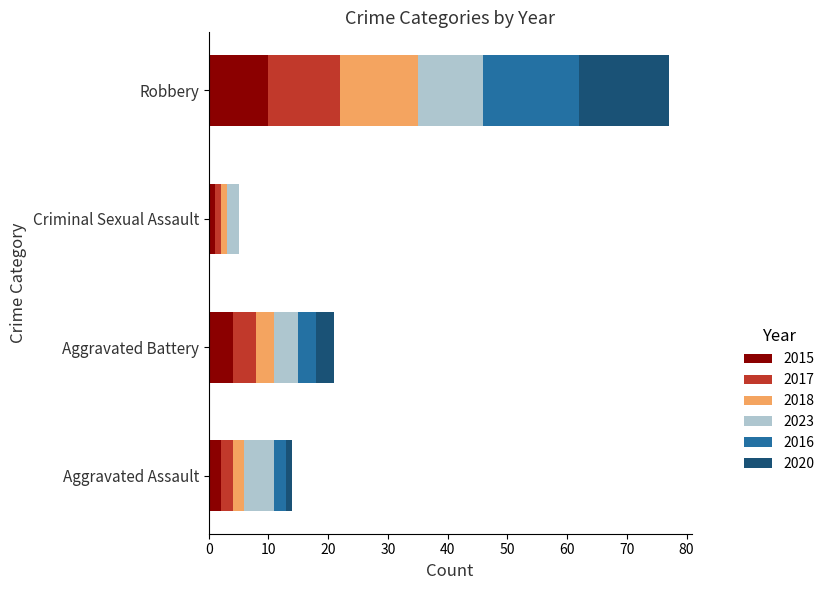

At which category is the sum across all series the highest?

Robbery